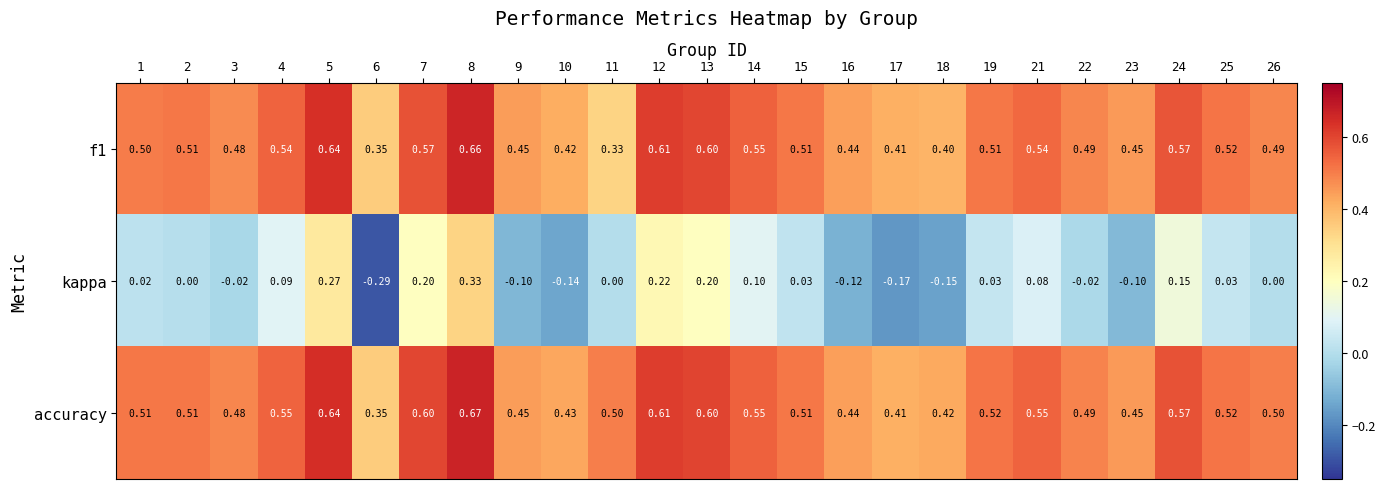

Which series has the largest range (max minus min)?

kappa